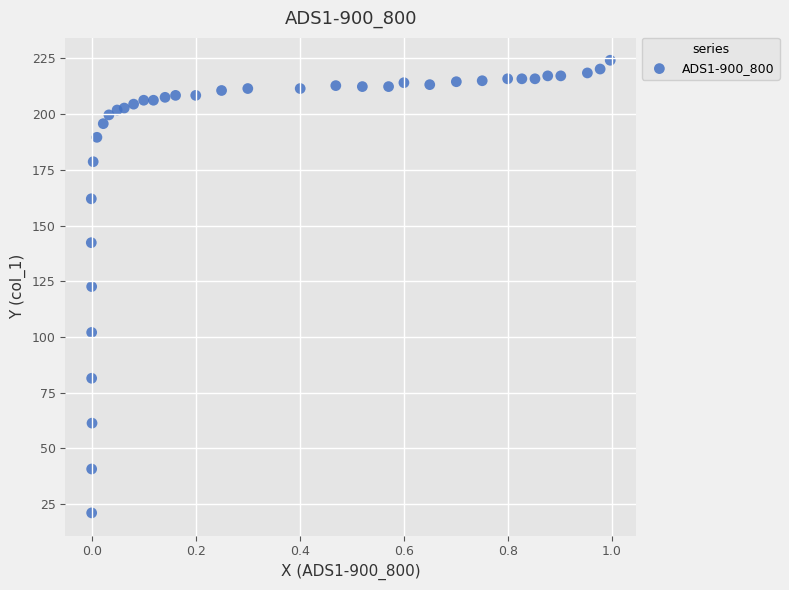

What is the range of X values (max minus min)?

1.0